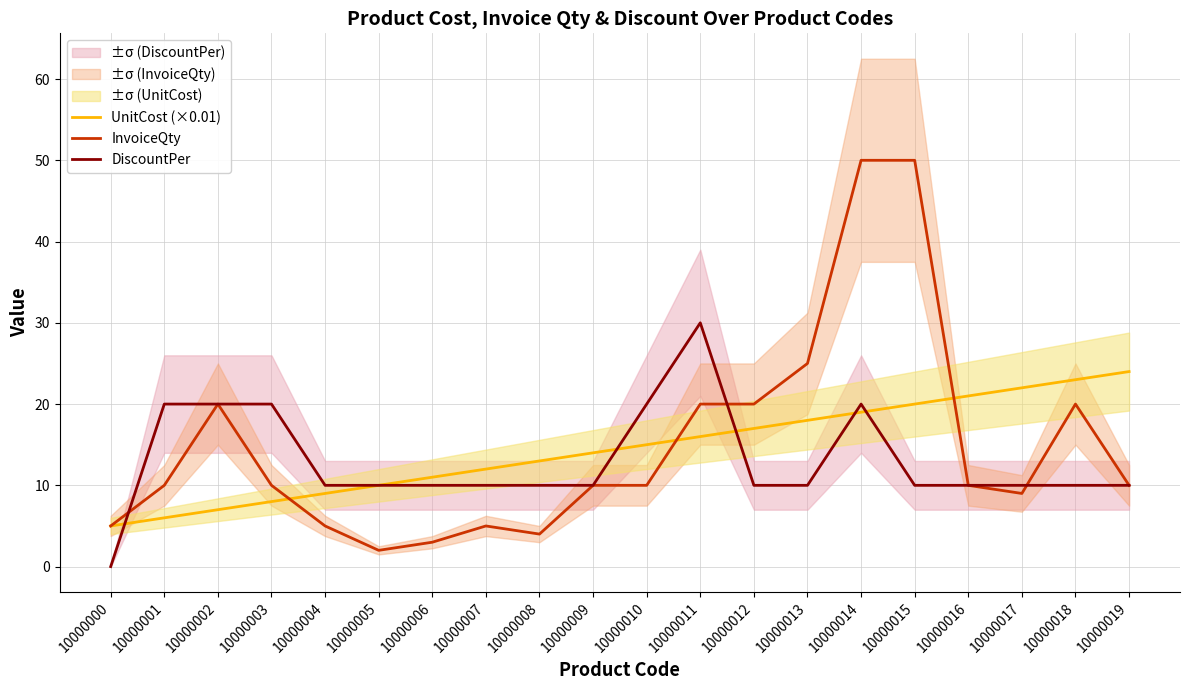

Reading left to right, list all the values displayed in this chart.

UnitCost (×0.01): 10000000=5	10000001=6	10000002=7	10000003=8	10000004=9	10000005=10	10000006=11	10000007=12	10000008=13	10000009=14	10000010=15	10000011=16	10000012=17	10000013=18	10000014=19	10000015=20	10000016=21	10000017=22	10000018=23	10000019=24
InvoiceQty: 10000000=5	10000001=10	10000002=20	10000003=10	10000004=5	10000005=2	10000006=3	10000007=5	10000008=4	10000009=10	10000010=10	10000011=20	10000012=20	10000013=25	10000014=50	10000015=50	10000016=10	10000017=9	10000018=20	10000019=10
DiscountPer: 10000000=0	10000001=20	10000002=20	10000003=20	10000004=10	10000005=10	10000006=10	10000007=10	10000008=10	10000009=10	10000010=20	10000011=30	10000012=10	10000013=10	10000014=20	10000015=10	10000016=10	10000017=10	10000018=10	10000019=10